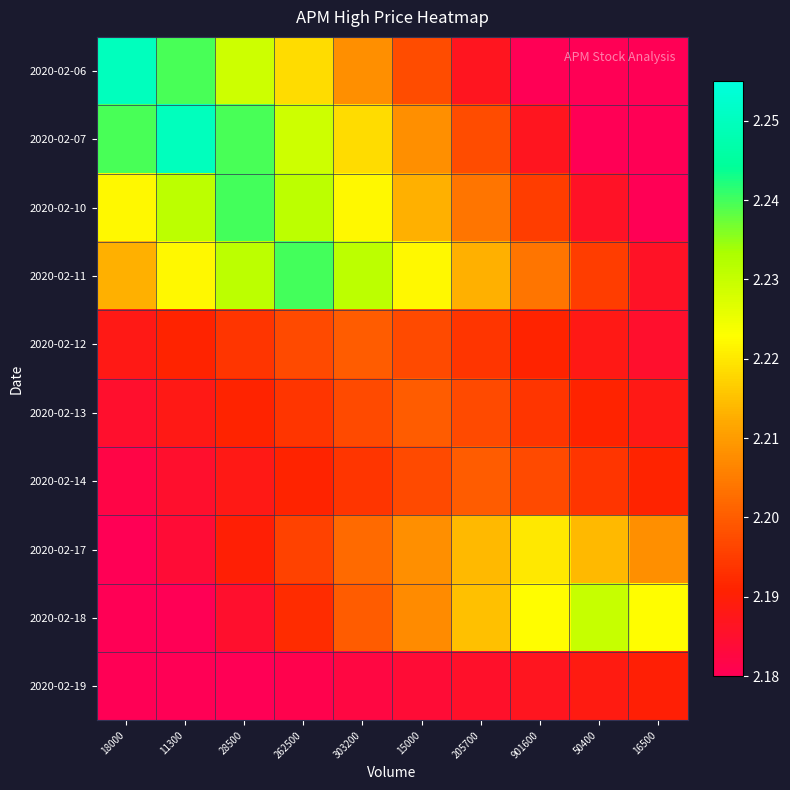

Rank the series by their maximum value, from lowest to highest.

2020-02-19, 2020-02-12, 2020-02-13, 2020-02-14, 2020-02-17, 2020-02-18, 2020-02-10, 2020-02-11, 2020-02-06, 2020-02-07